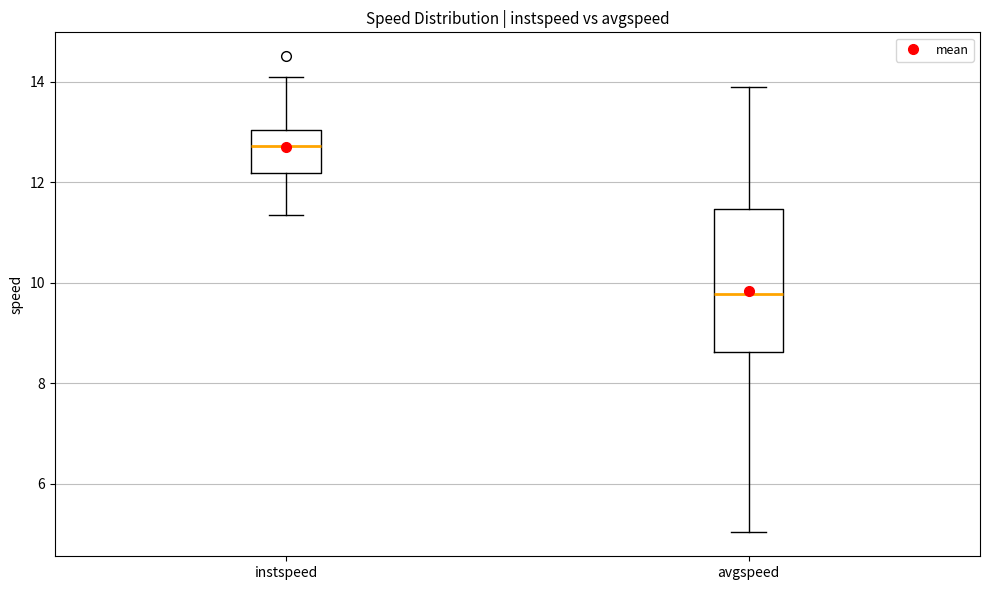

Which box is the tallest, from its lower edge to its upper edge?

avgspeed